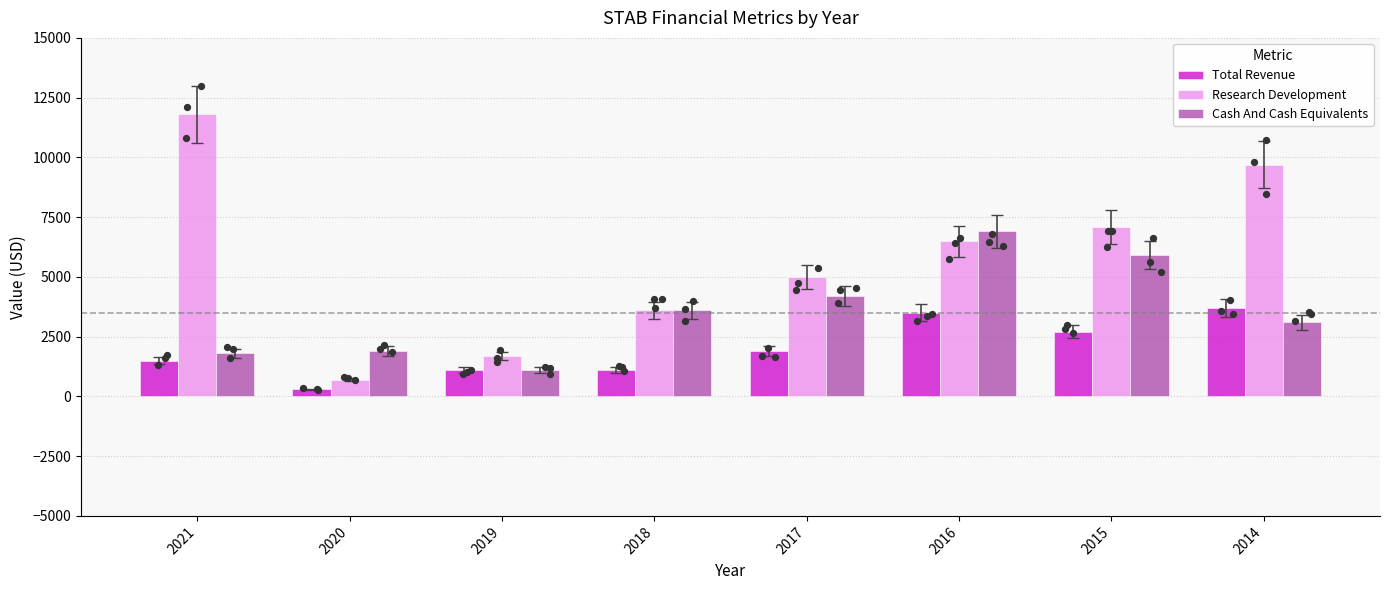

What are all the series names shown in the legend?

Total Revenue, Research Development, Cash And Cash Equivalents